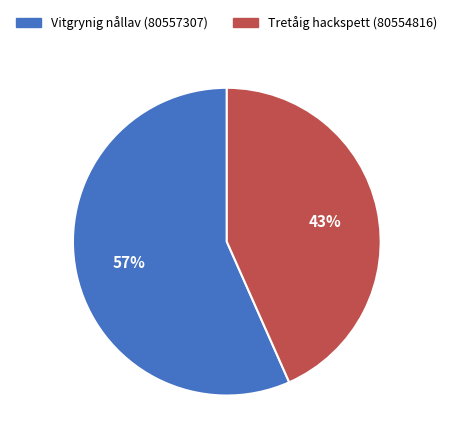

Is there any slice that represents more than half of the pie?

Yes